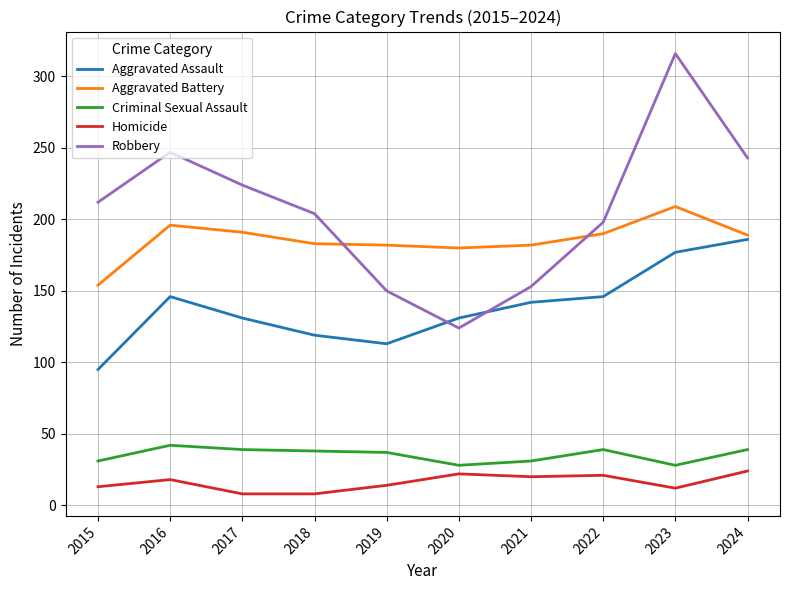

What is the difference between the highest and lowest values at 2018?

196